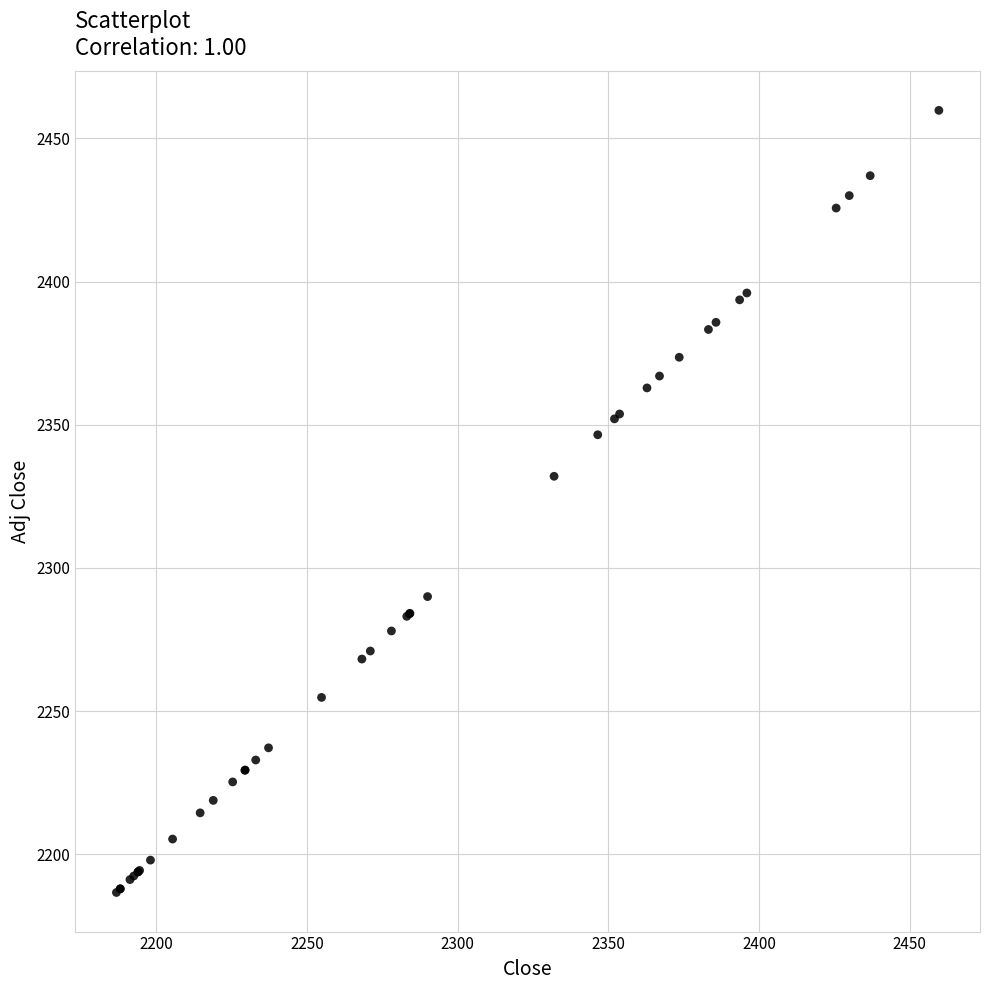

What Y value in the scatter plot is closest to 2323?

2332.0